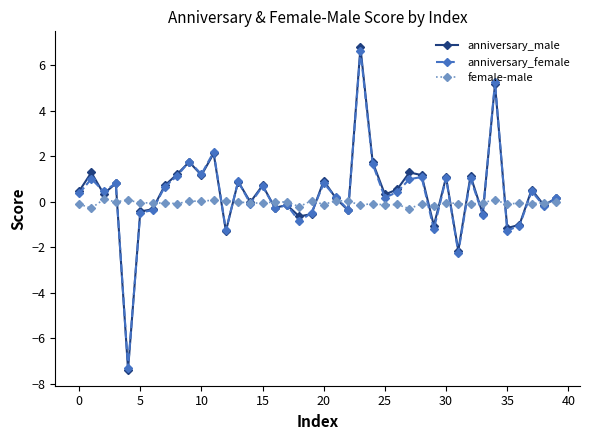

What is the greatest value displayed?

6.8